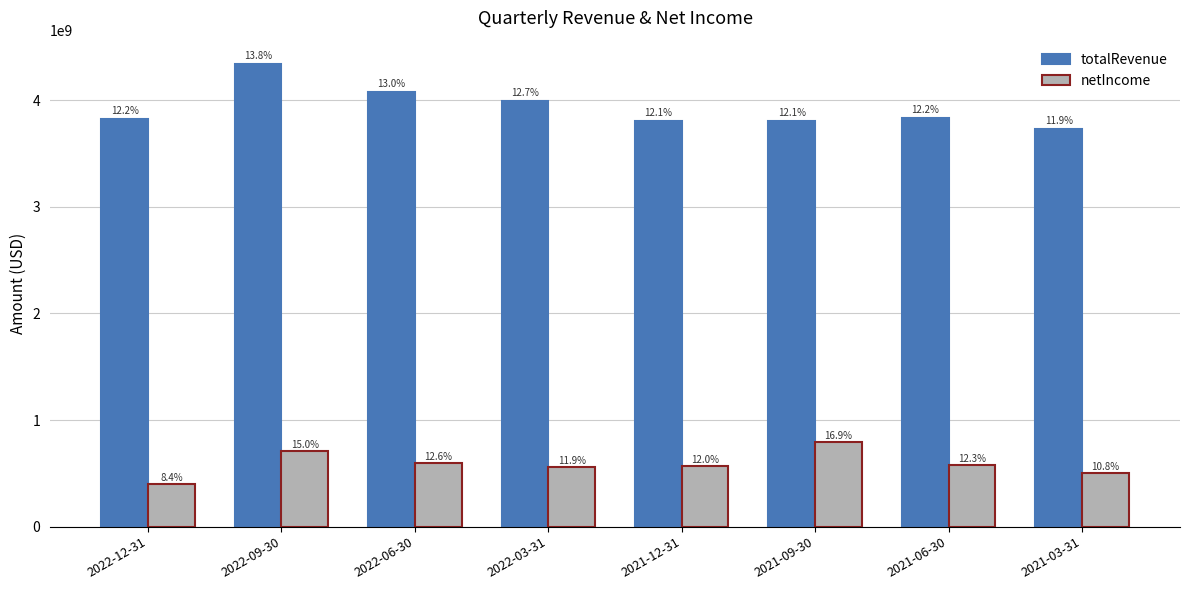

How many groups of bars are there?

8